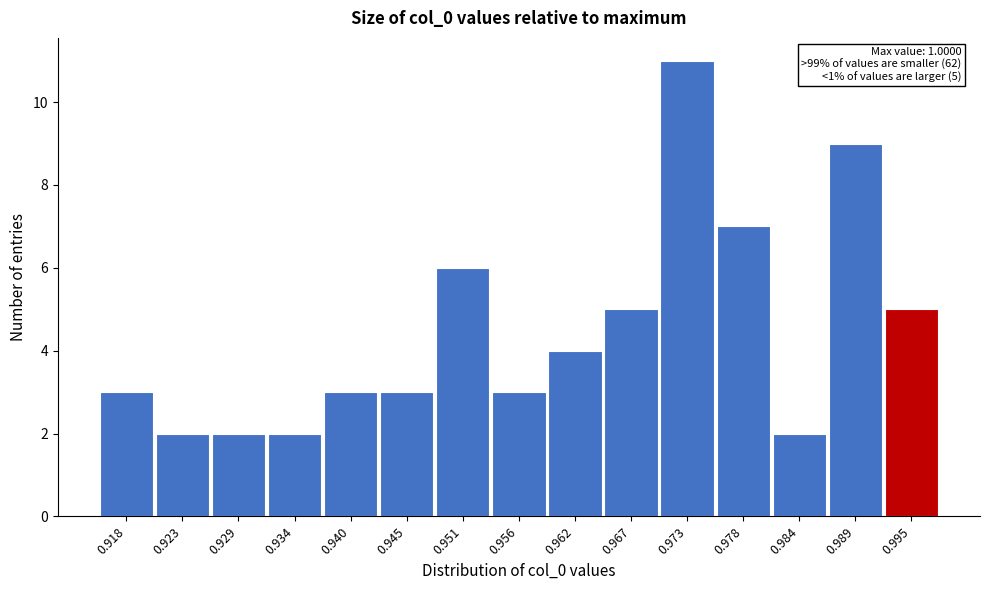

Reading left to right, transcribe all the data shown in this chart.

0.918=3	0.923=2	0.929=2	0.934=2	0.940=3	0.945=3	0.951=6	0.956=3	0.962=4	0.967=5	0.973=11	0.978=7	0.984=2	0.989=9	0.995=5